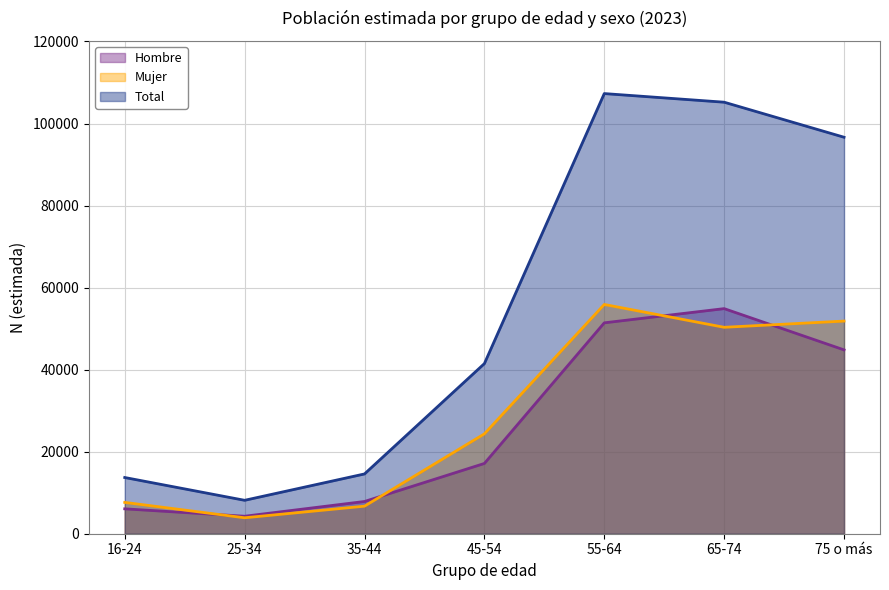

What position from the right is 75 o más?

1